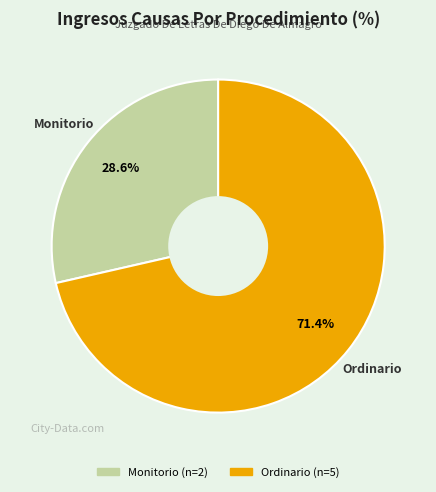

Is it true that Monitorio is 29% of the pie?

True